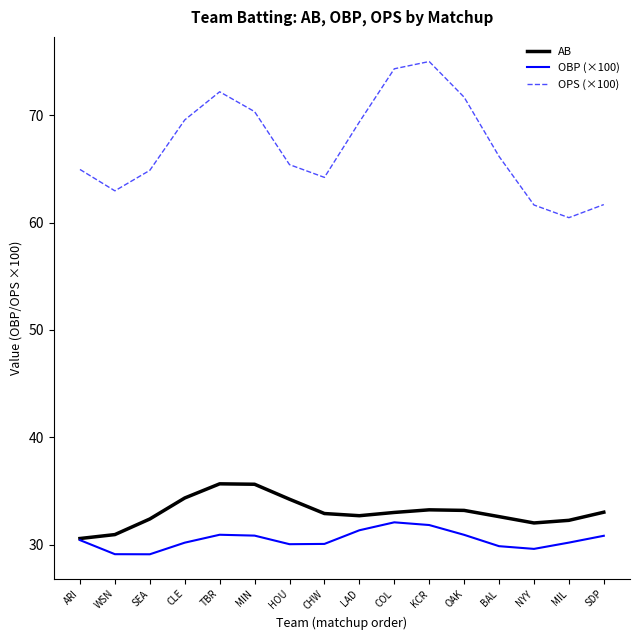

True or false: OPS (×100) and OBP (×100) cross at least once.

False